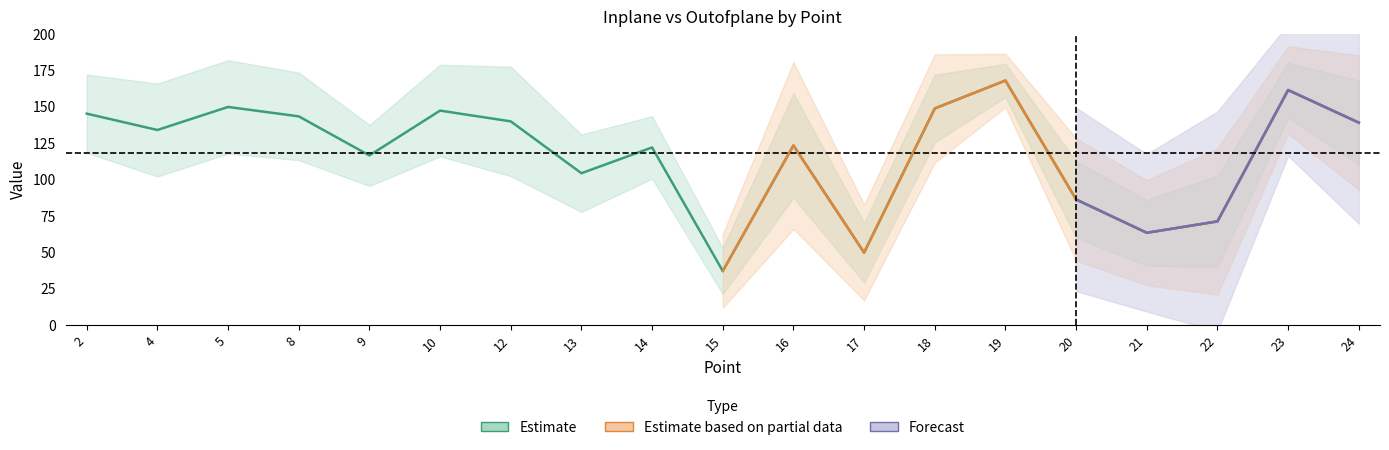

Reading left to right, transcribe all the data shown in this chart.

2=145.0	4=133.7	5=149.6	8=143.1	9=116.3	10=147.0	12=139.7	13=104.0	14=121.8	15=36.8	16=123.1	17=49.5	18=148.5	19=167.7	20=86.0	21=63.1	22=70.9	23=161.2	24=138.8